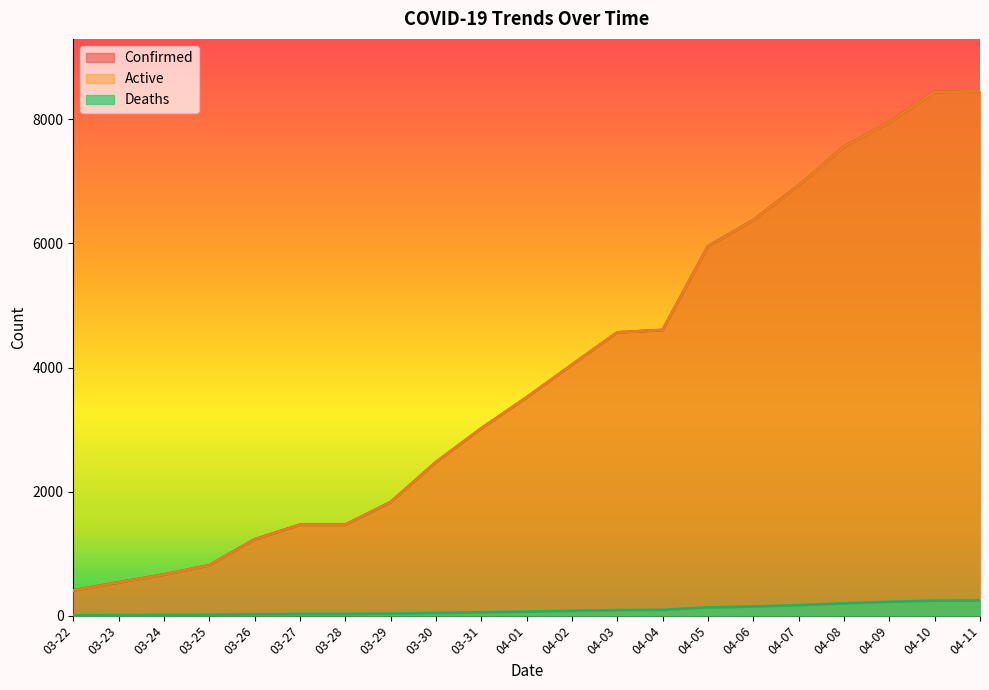

Reading left to right, transcribe all the data shown in this chart.

Confirmed: 03-22=407	03-23=536	03-24=662	03-25=812	03-26=1229	03-27=1465	03-28=1465	03-29=1829	03-30=2474	03-31=3019	04-01=3518	04-02=4045	04-03=4566	04-04=4605	04-05=5955	04-06=6377	04-07=6936	04-08=7559	04-09=7955	04-10=8443	04-11=8453
Deaths: 03-22=5	03-23=7	03-24=11	03-25=13	03-26=21	03-27=26	03-28=26	03-29=32	03-30=44	03-31=54	04-01=64	04-02=78	04-03=89	04-04=93	04-05=132	04-06=147	04-07=169	04-08=198	04-09=223	04-10=242	04-11=244
Active: 03-22=407	03-23=536	03-24=662	03-25=812	03-26=1229	03-27=1465	03-28=1465	03-29=1829	03-30=2474	03-31=3019	04-01=3518	04-02=4045	04-03=4566	04-04=4605	04-05=5955	04-06=6377	04-07=6936	04-08=7559	04-09=7955	04-10=8443	04-11=8453